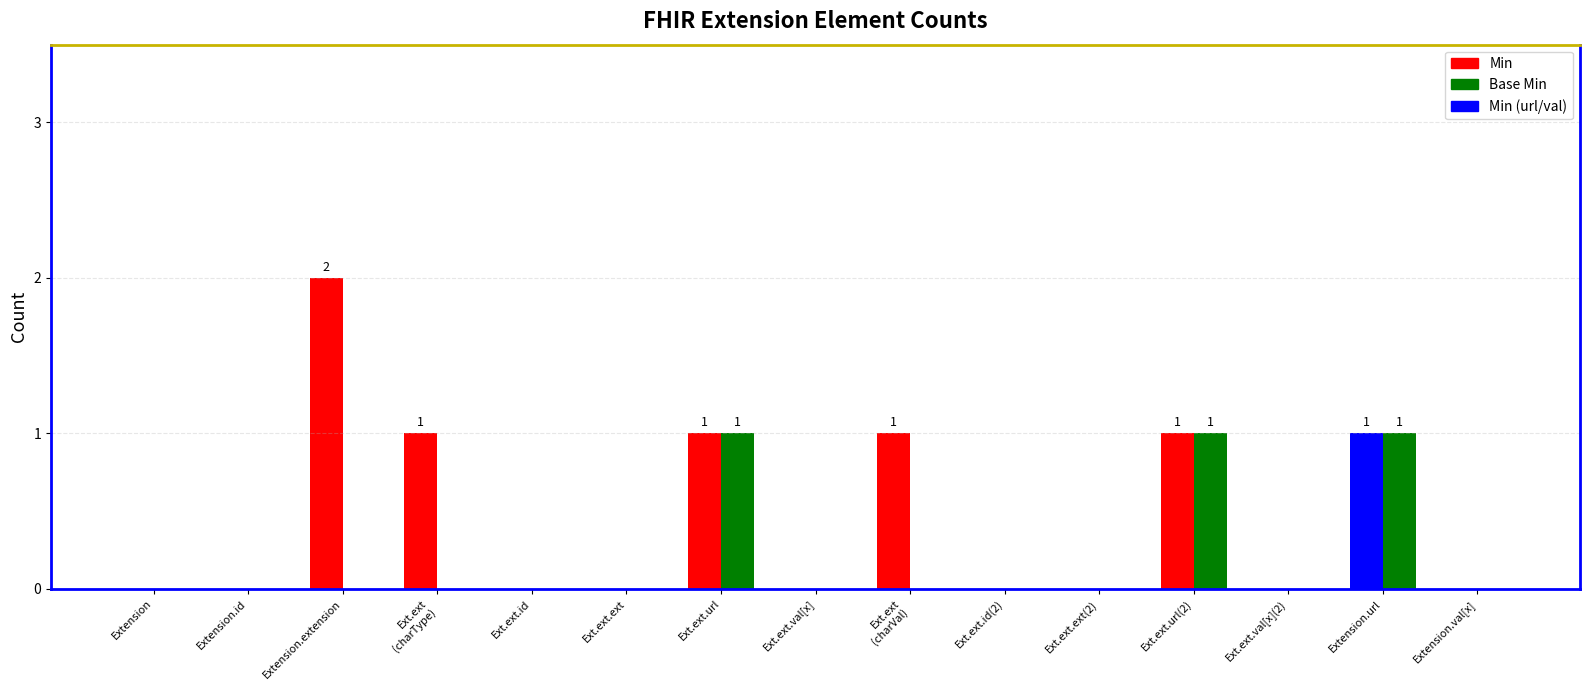

Are the bars grouped side by side (vs. stacked)?

Yes